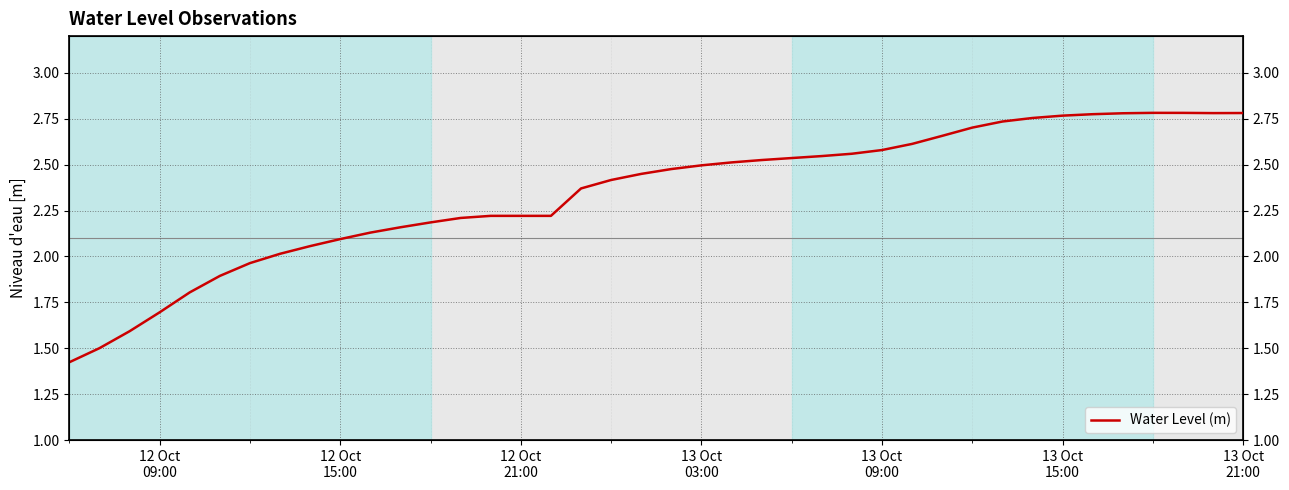

The chart shows a value of 3.5 at 13. True or false?

False